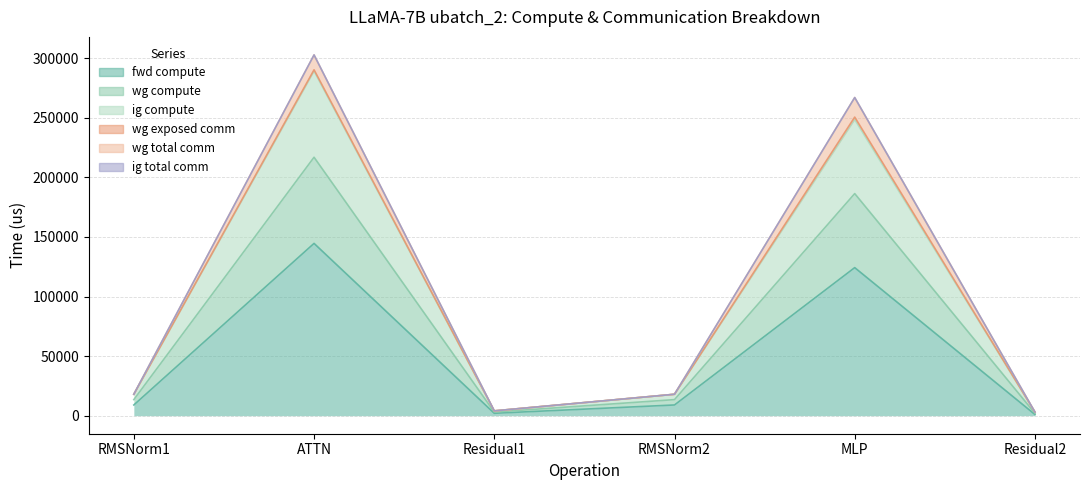

What is the difference between the maximum and minimum values in the ig compute series?

214918.7